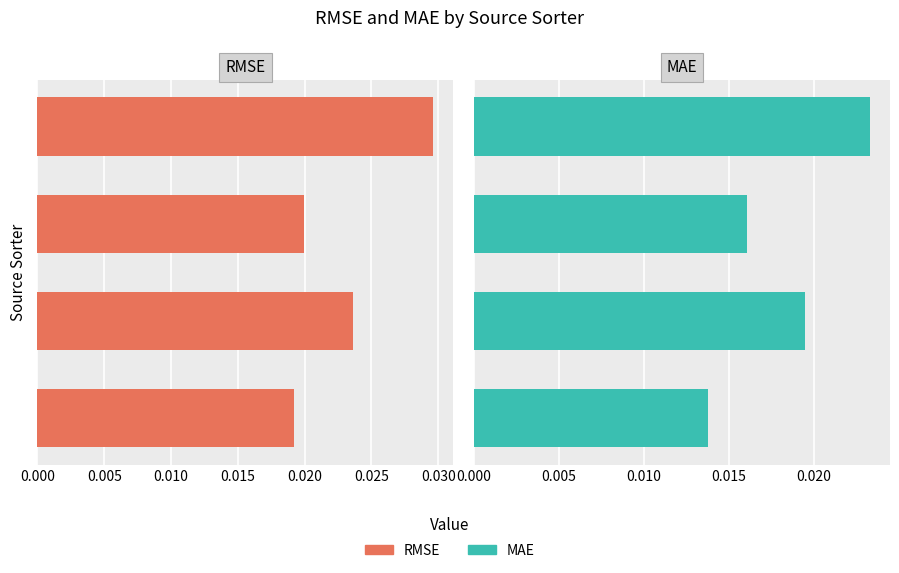

Which series has the largest range (max minus min)?

RMSE